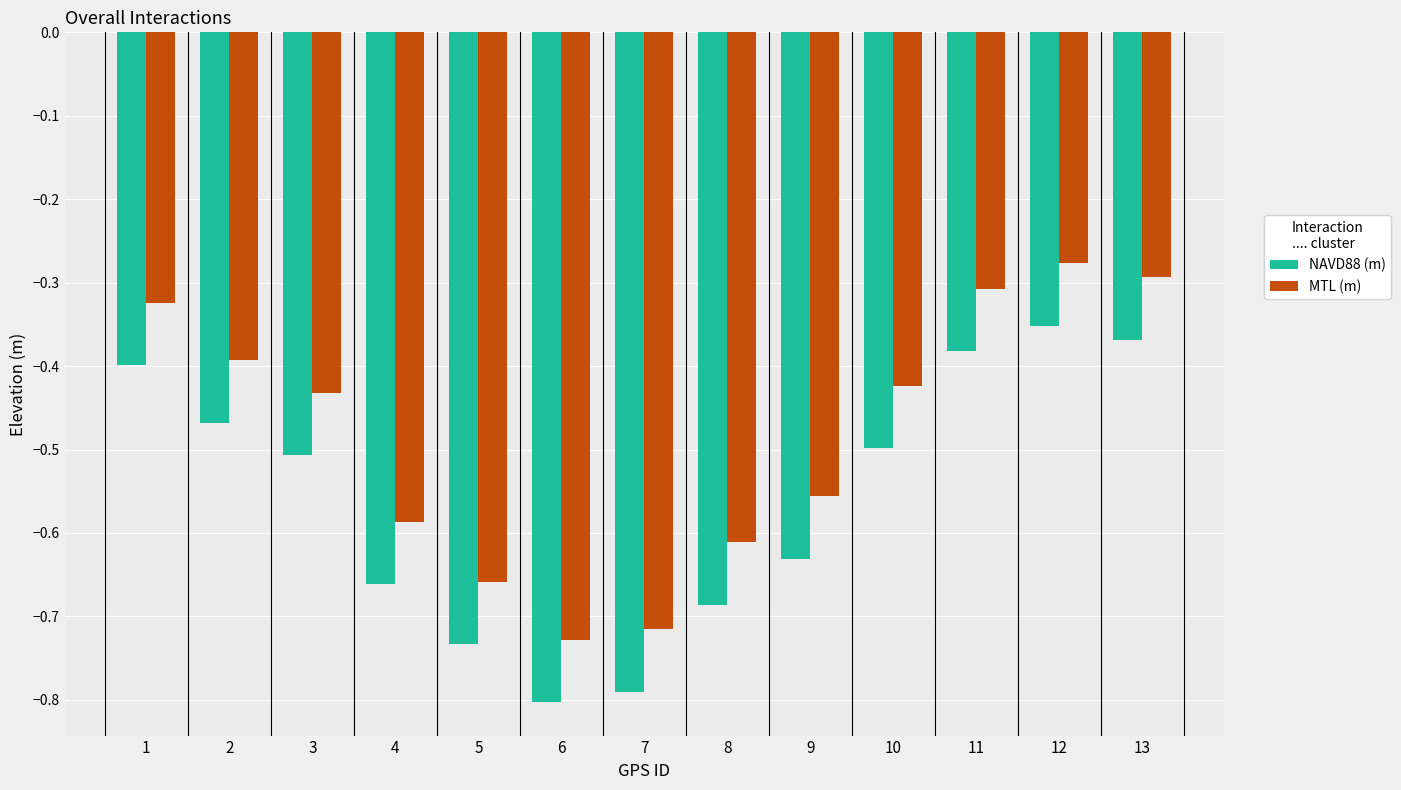

Which series changed the most between 1 and 8?

MTL (m)